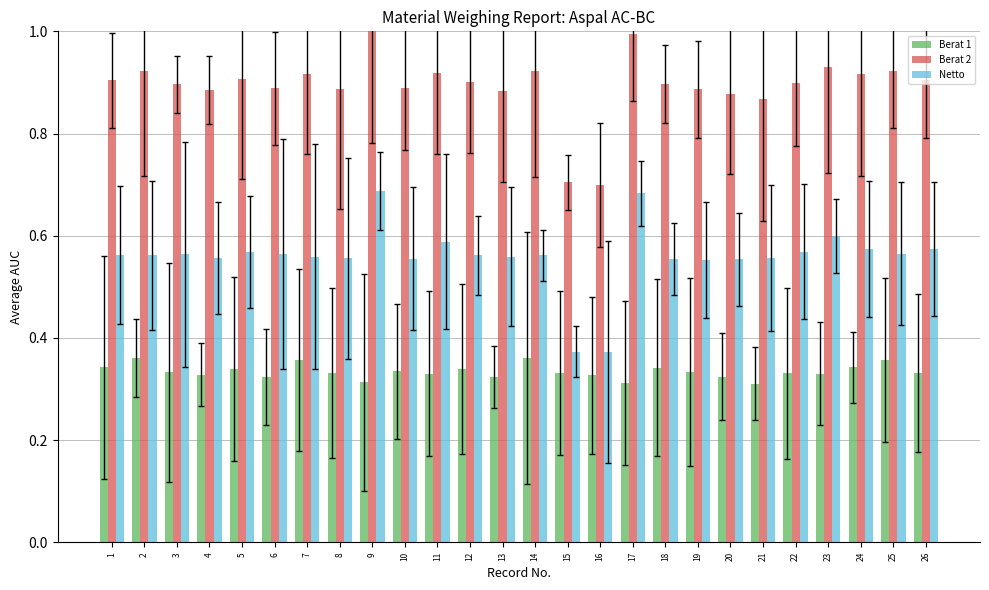

Which has a higher value, 2 or 22?

2